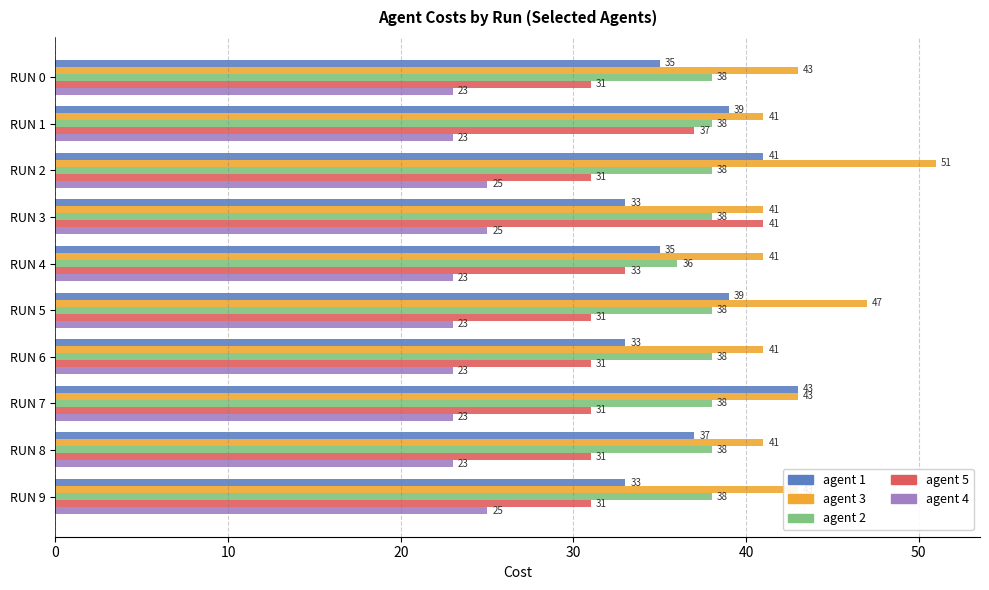

Rank the series by their maximum value, from lowest to highest.

agent 4, agent 2, agent 5, agent 1, agent 3